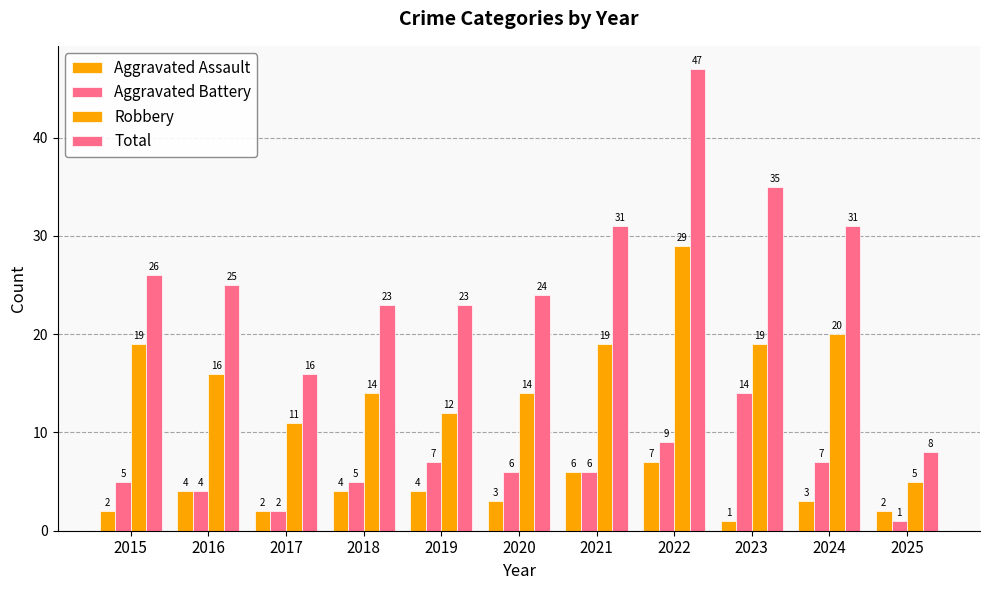

What is the spread (max minus min) of values at 2018?

19